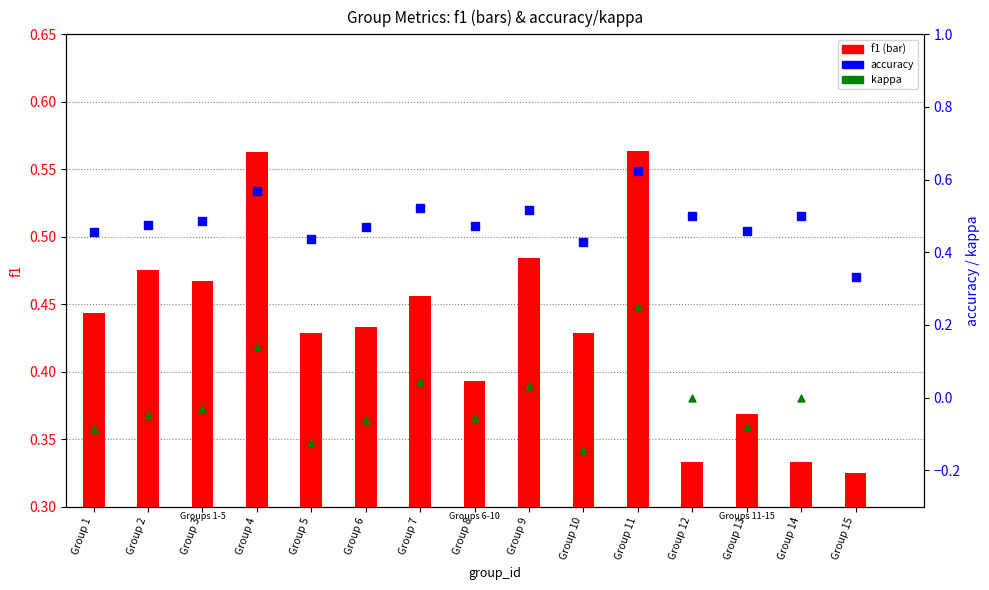

At which category is the sum across all series the highest?

Group 11